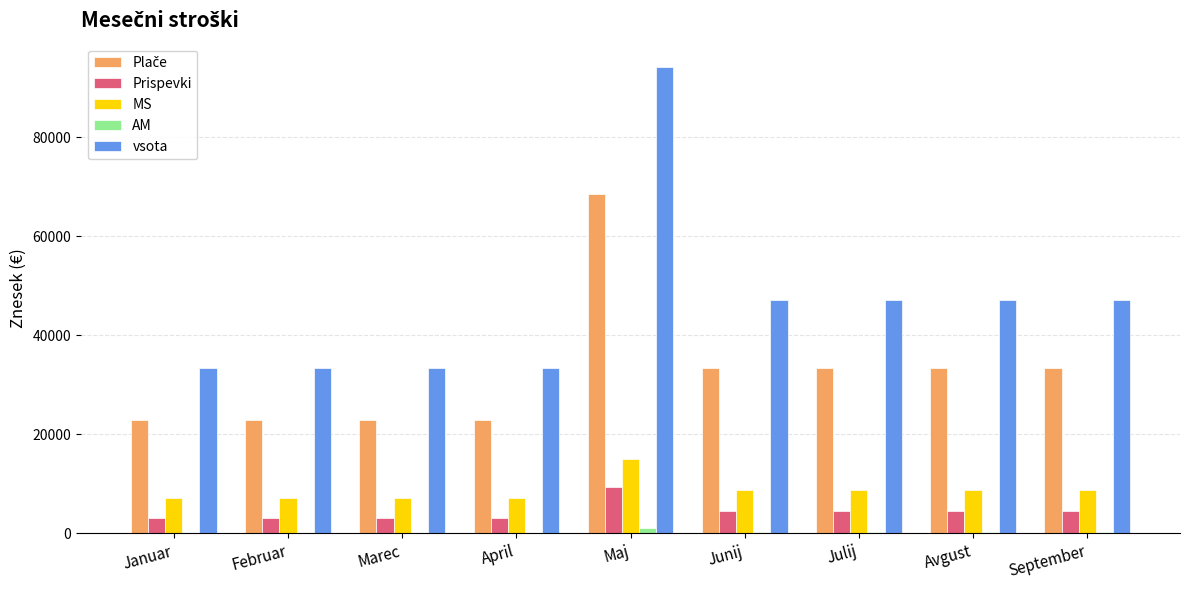

Read the vsota value at Junij.

47067.2